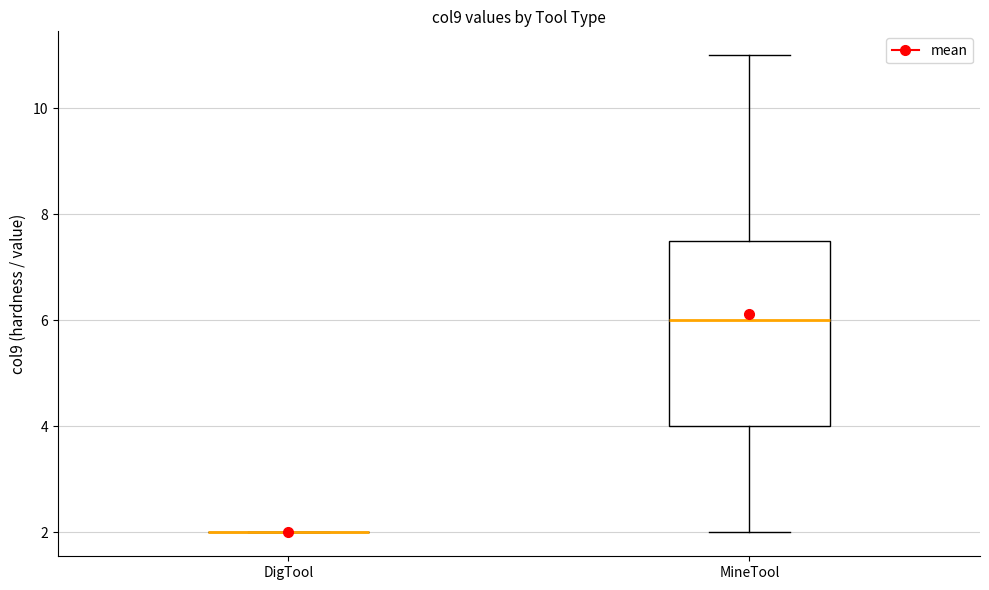

Reading left to right, transcribe this box plot: for each box, give where its median line is, the range the box spans, and where its two whiskers end, as read against the y-axis. The values are not printed on the chart, so give them approximately, as read against the axis.

DigTool: box collapsed to a line at 2.0, whiskers 2.0 to 2.0
MineTool: median 6.0, box 4.0 to 7.6, whiskers 2.0 to 11.0